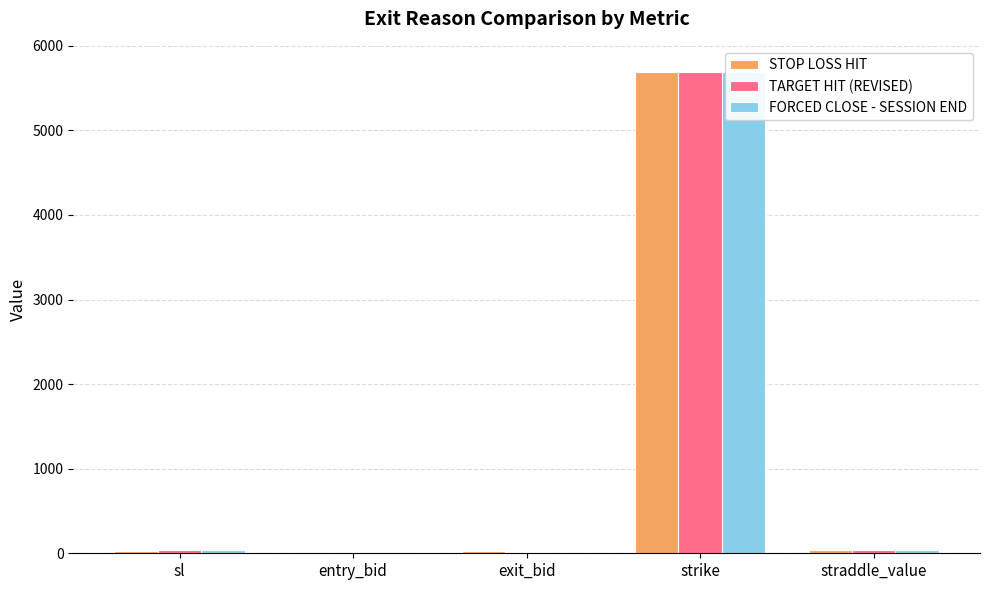

What is the difference between the TARGET HIT (REVISED) values at sl and straddle_value?

3.9